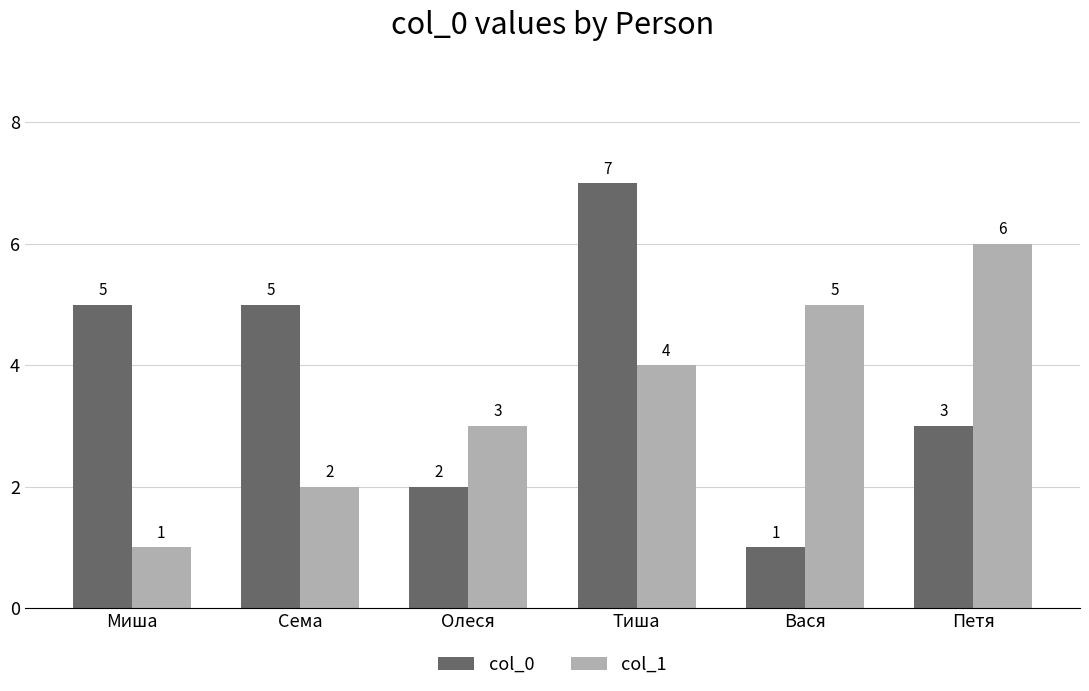

Which series has the largest total across all categories?

col_0